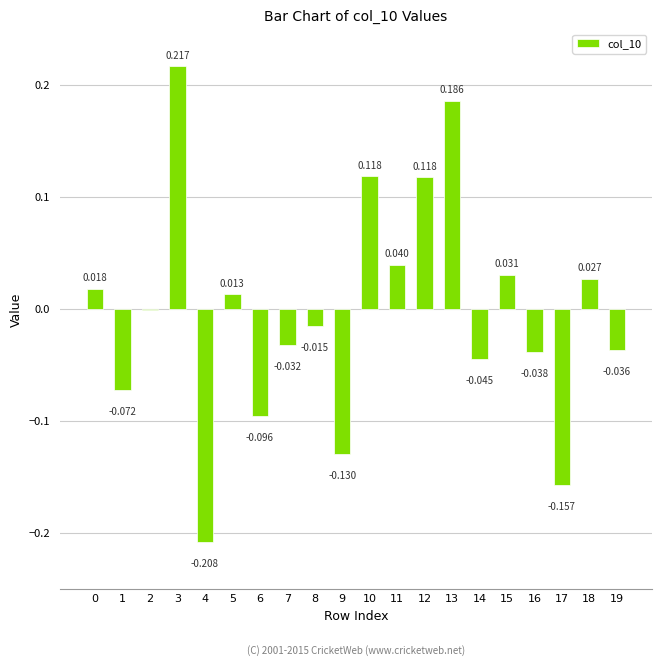

How many data points are above 0?

9